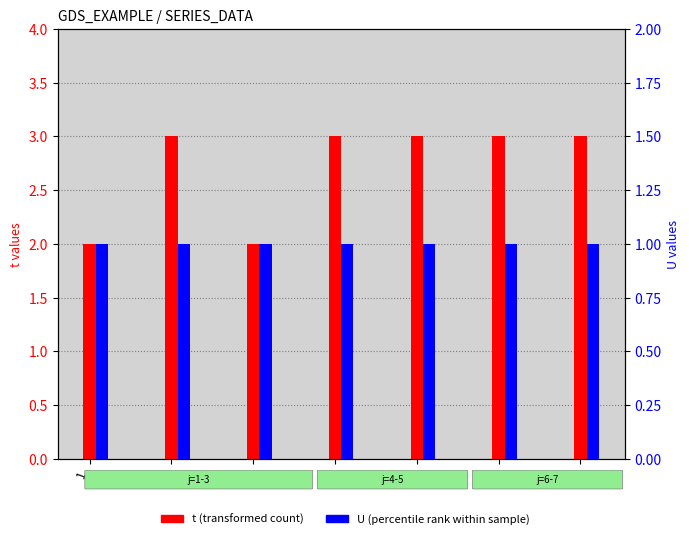

List the series in order of their overall mean, highest first.

t (transformed count), U (percentile rank)